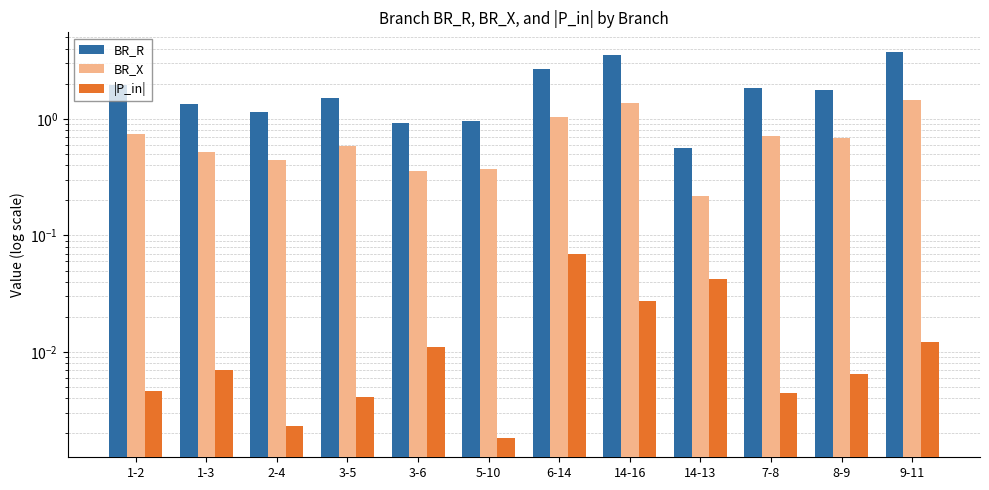

Are the bars horizontal?

No